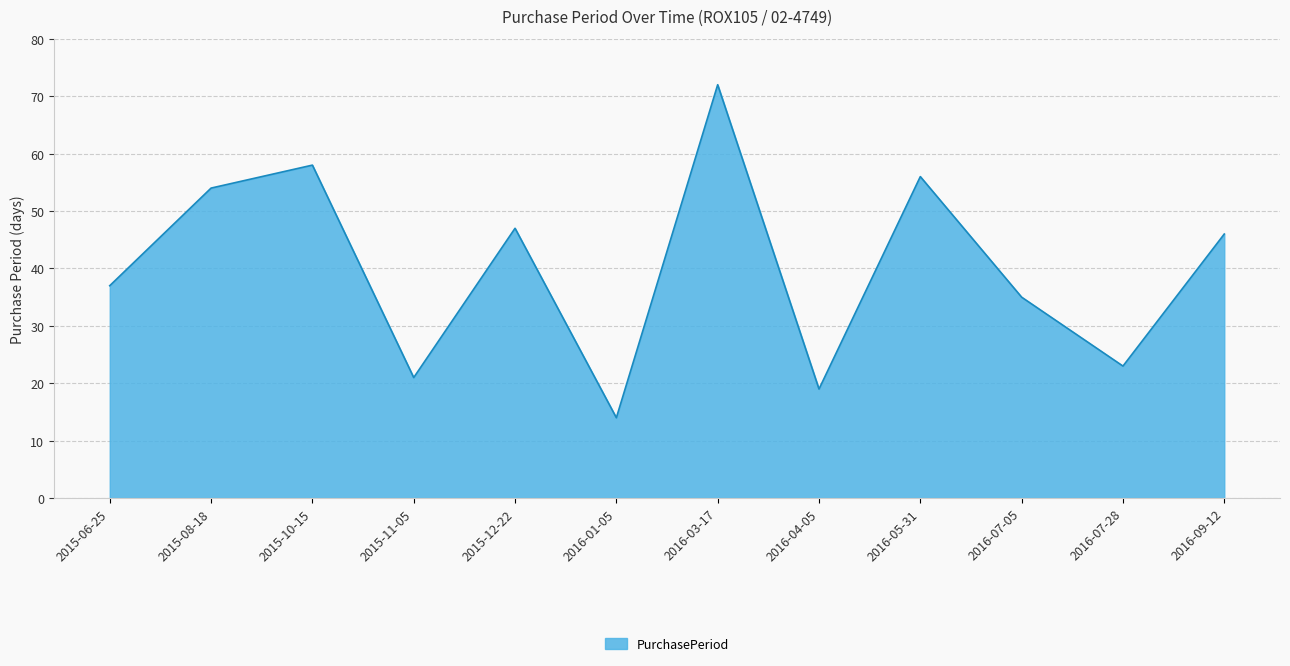

Between 2016-09-12 and 2016-07-05, which is larger?

2016-09-12